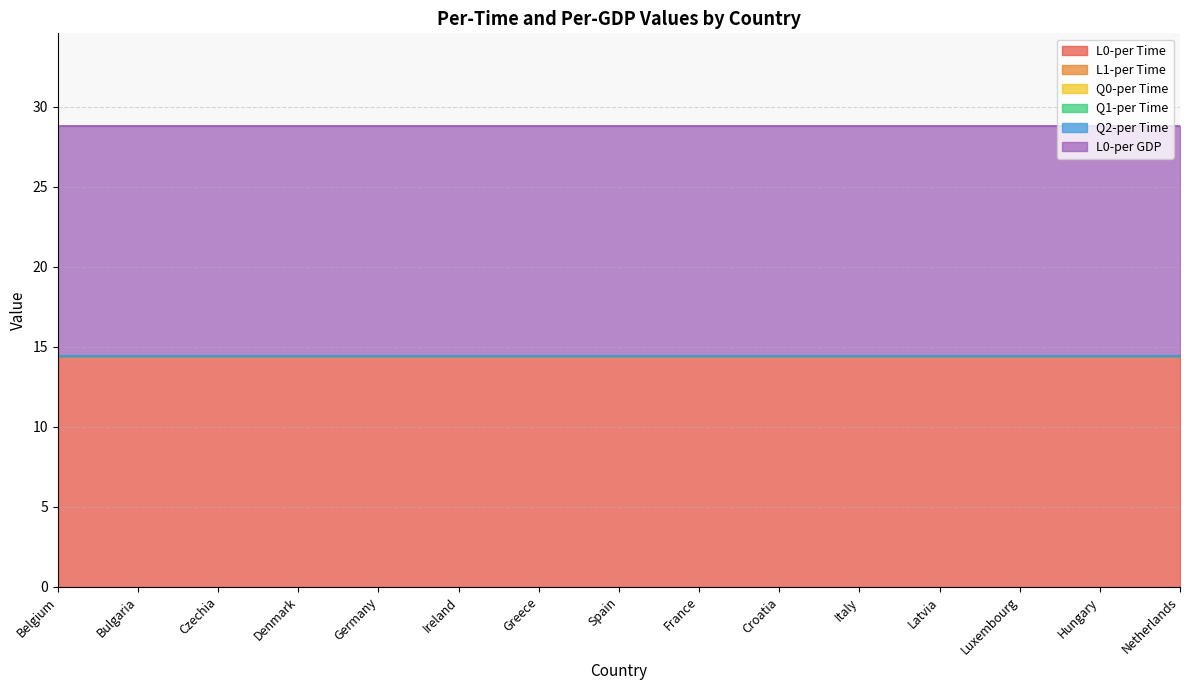

Rank the series at Czechia from highest to lowest value.

L0-per Time, L0-per GDP, L1-per Time, Q0-per Time, Q1-per Time, Q2-per Time